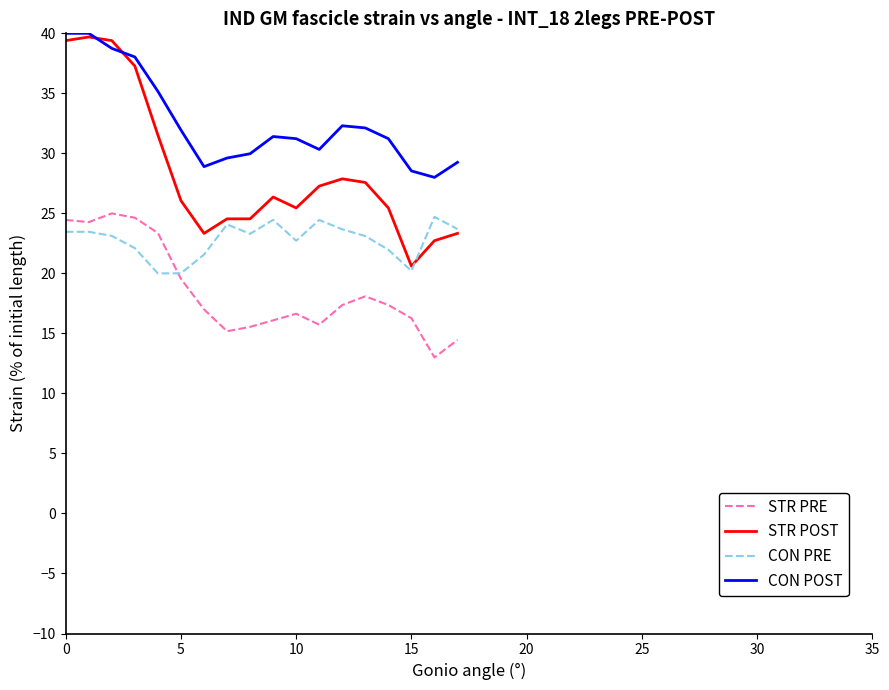

Which series has the largest total across all categories?

CON POST